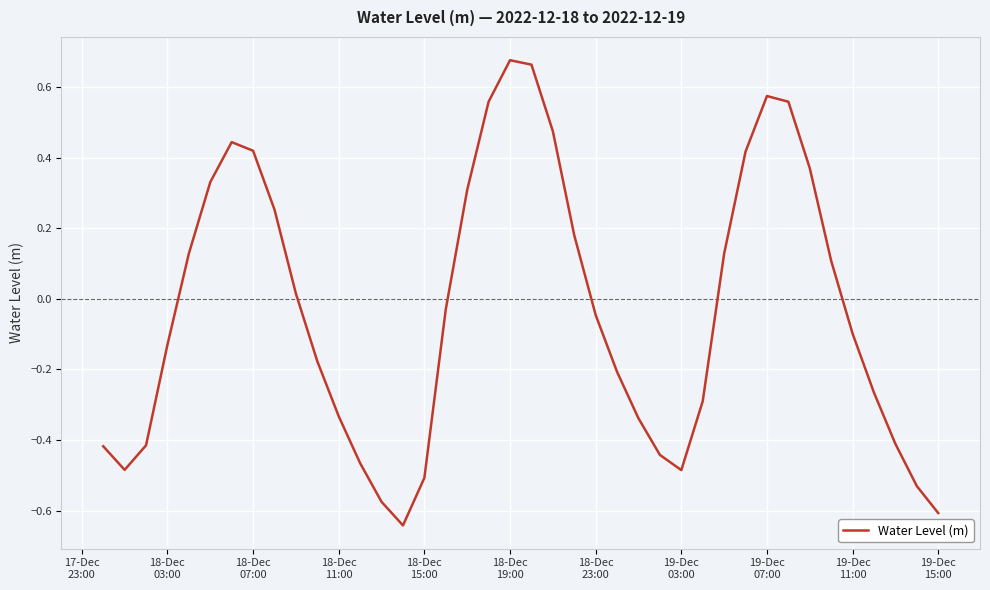

Does the chart display data point markers on the line(s)?

No